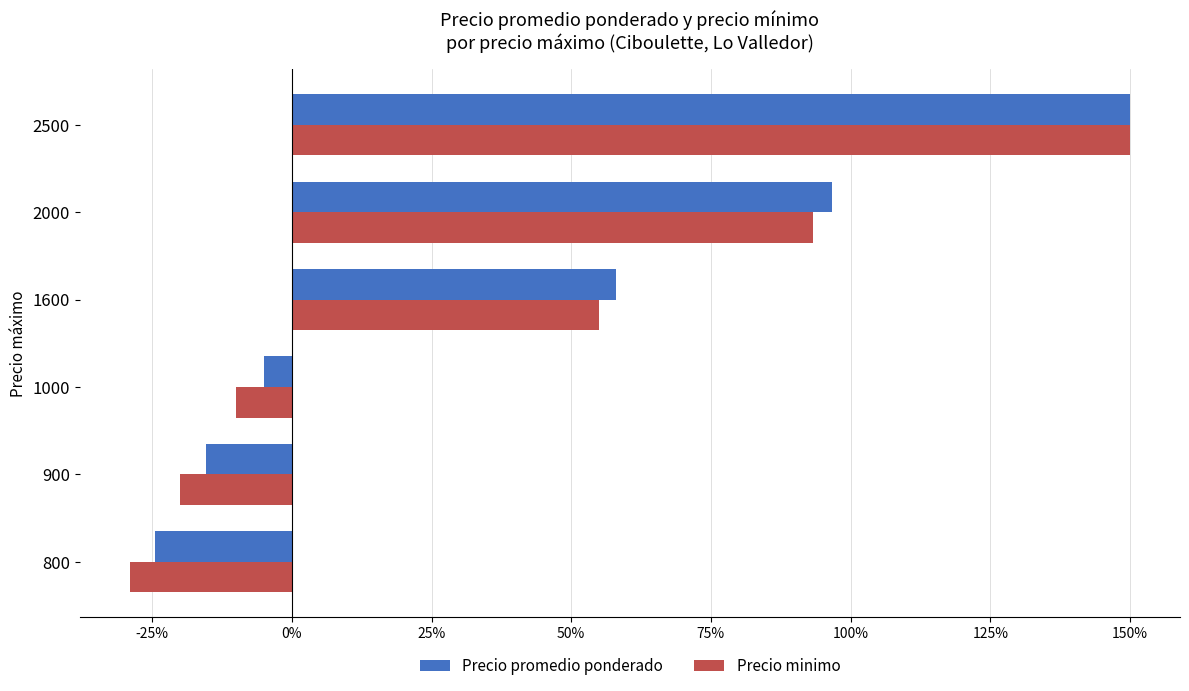

What are all the series names shown in the legend?

Precio promedio ponderado, Precio minimo